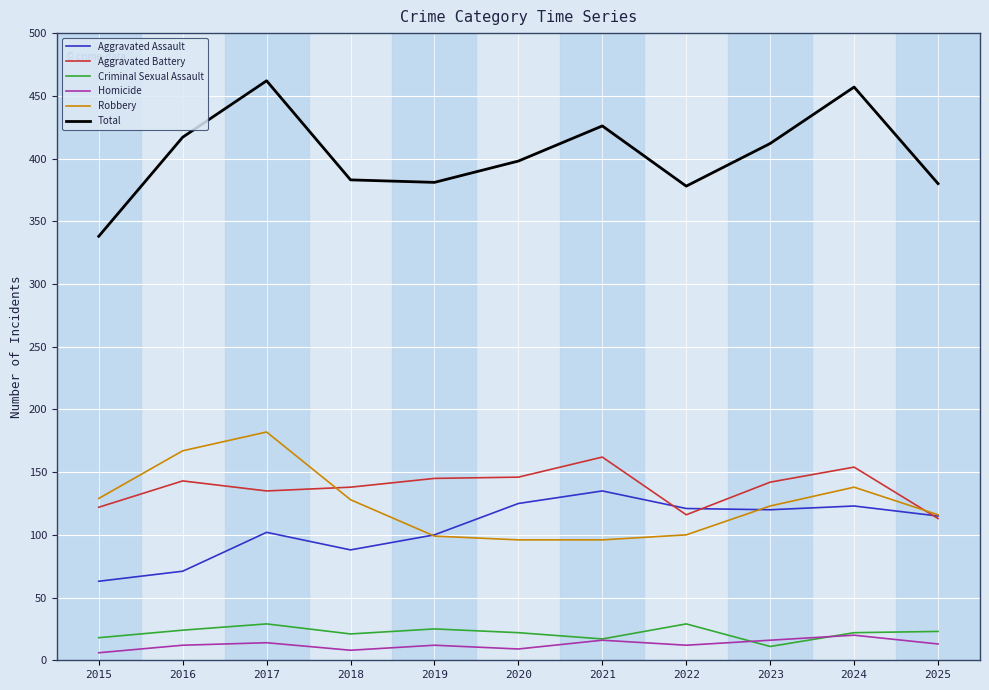

Which series has the largest range (max minus min)?

Total